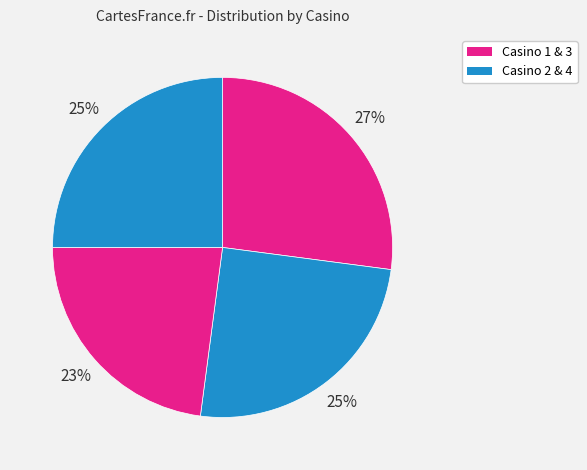

Count the number of slices in the pie.

4